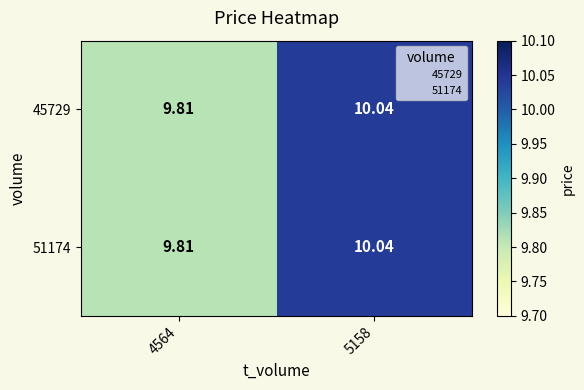

What is the total value across all series at 4564?

19.6